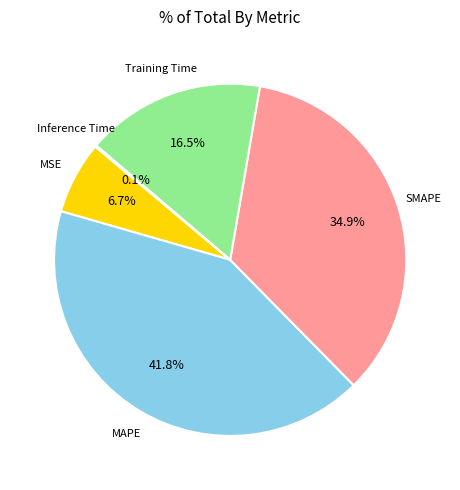

Do MAPE and SMAPE together represent more than half of the pie?

Yes